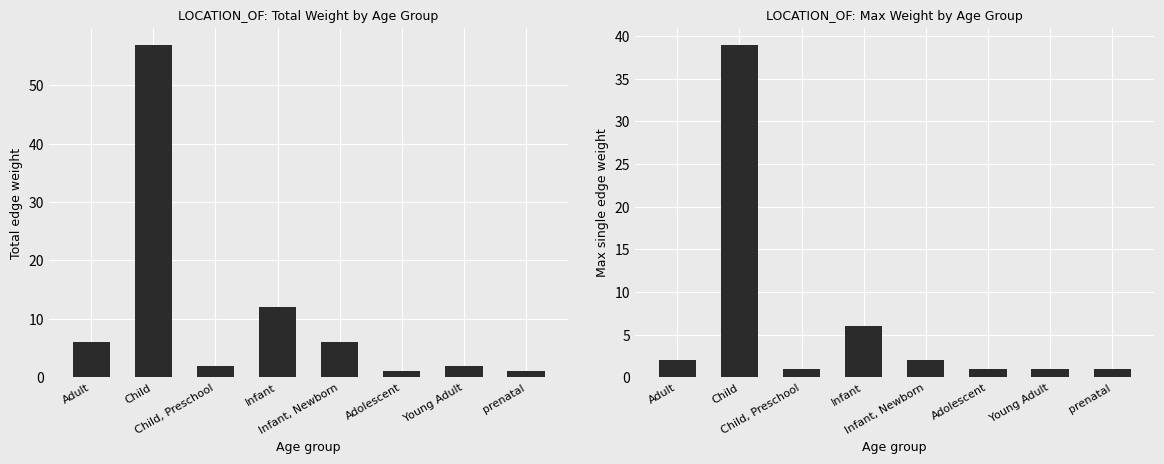

Are the bars grouped side by side (vs. stacked)?

Yes